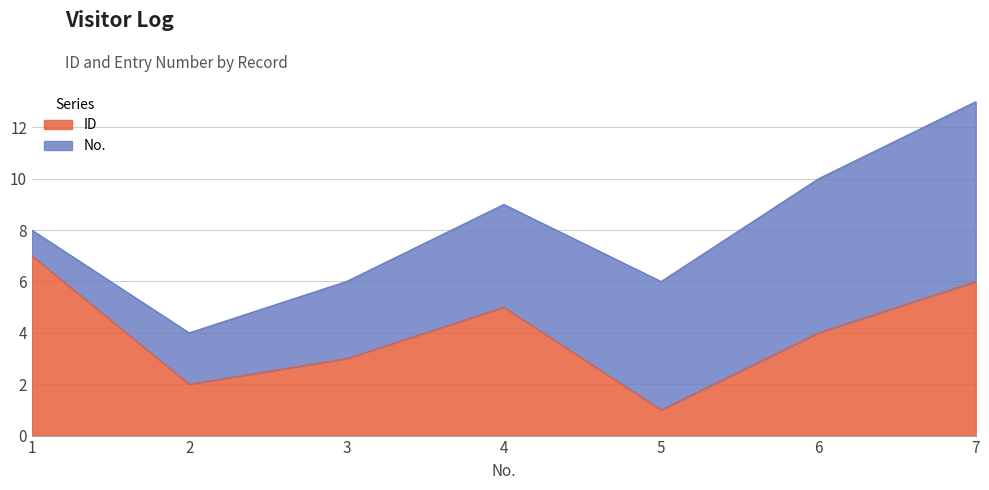

Where is the first local minimum?

2